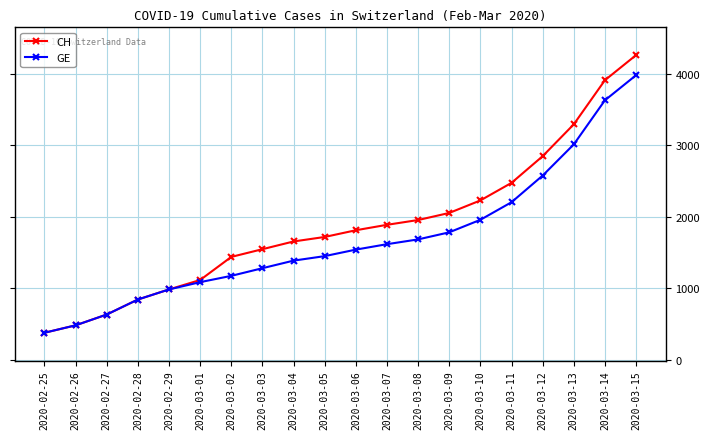

Which series has the widest spread of values?

CH